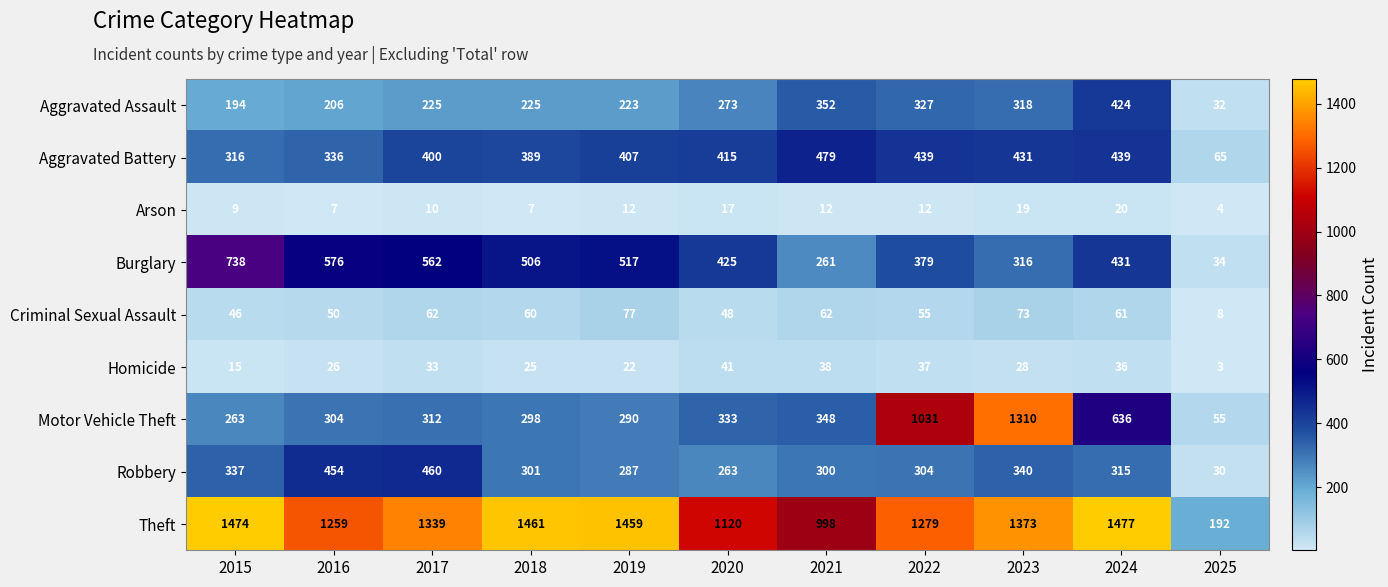

At which category is the sum across all series the highest?

2023